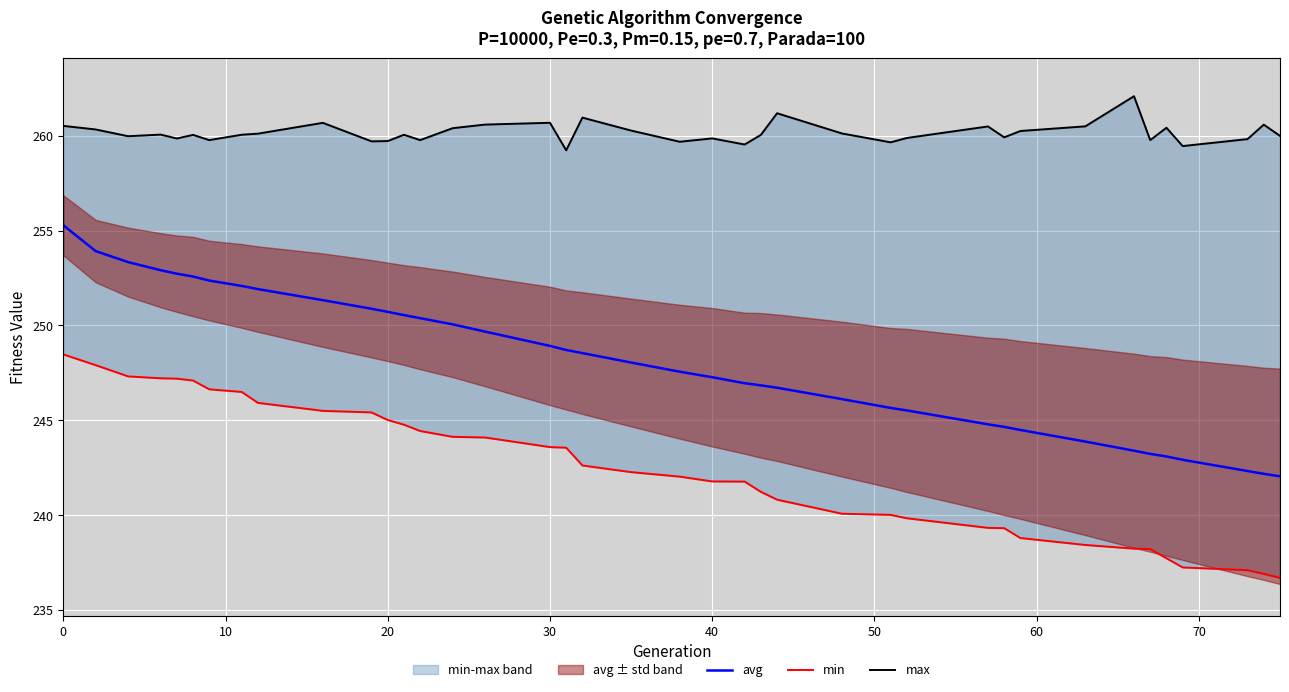

True or false: avg and min intersect in this chart.

False